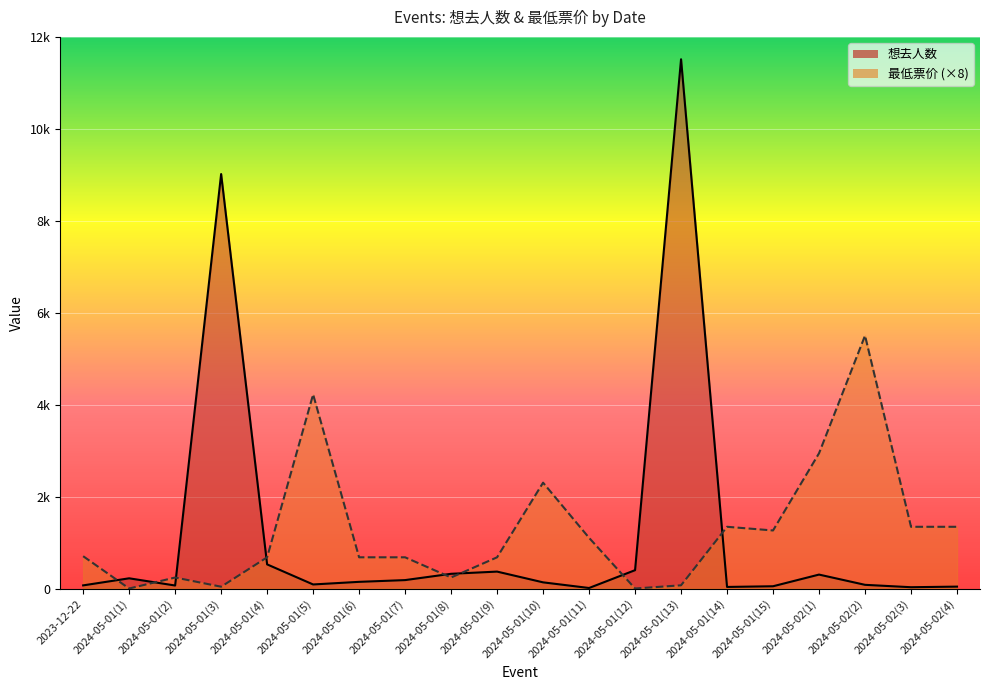

How many series are shown in this chart?

2